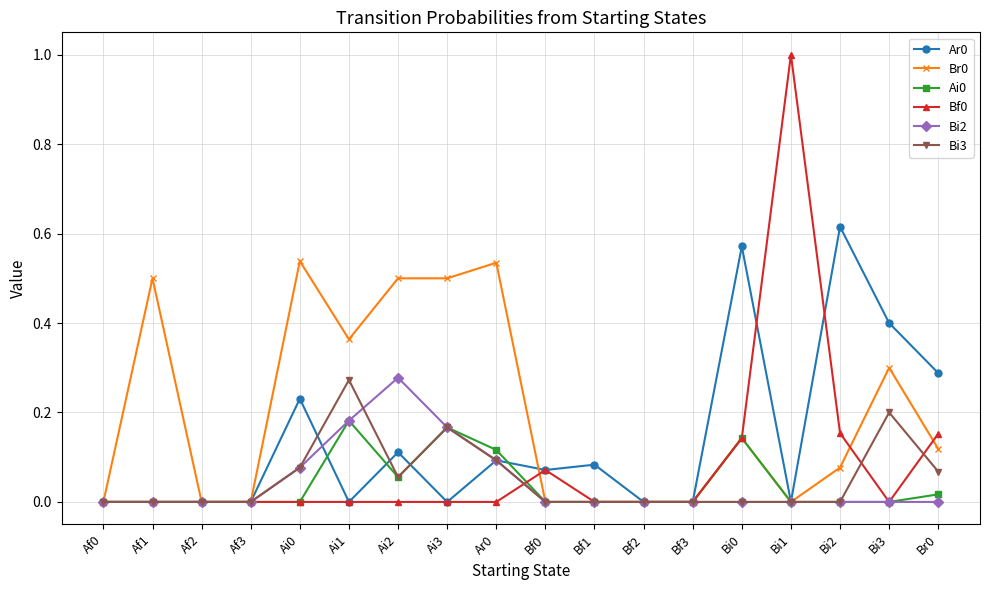

At which category does the chart reach its peak across all series?

Bi1